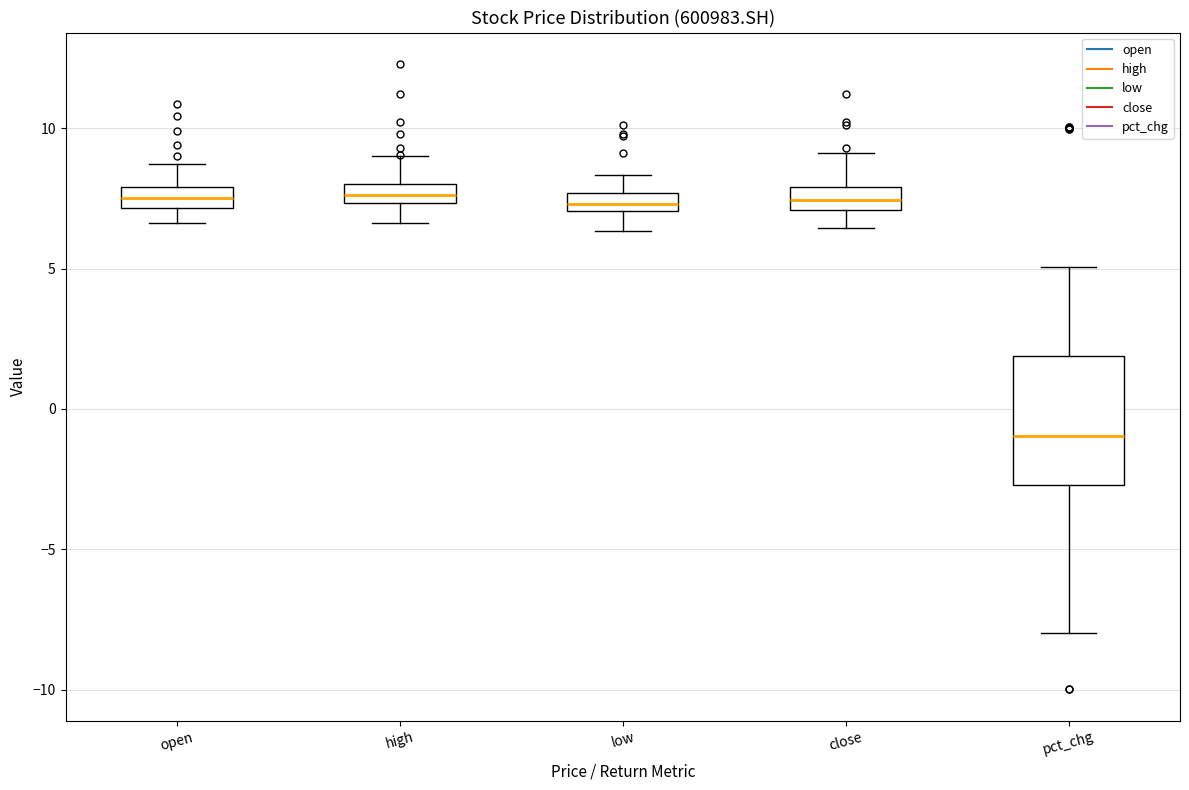

Where does the lower whisker of the box for pct_chg end on the y-axis? The values are not printed on the chart, so give them approximately, as read against the axis.

-8.0